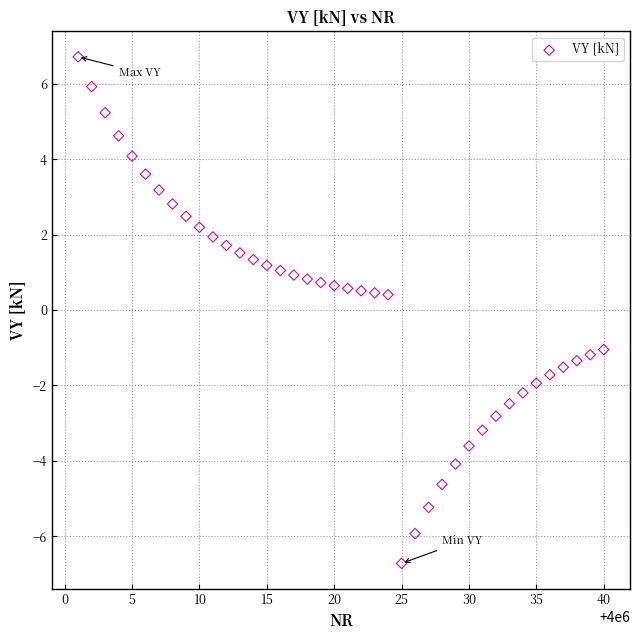

What is the range of X values (max minus min)?

39.0